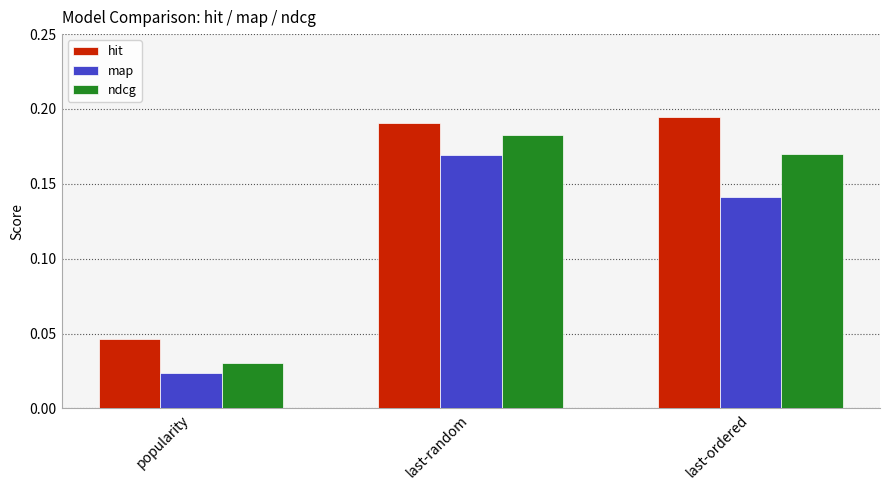

How many hit values are between 0 and 1?

3